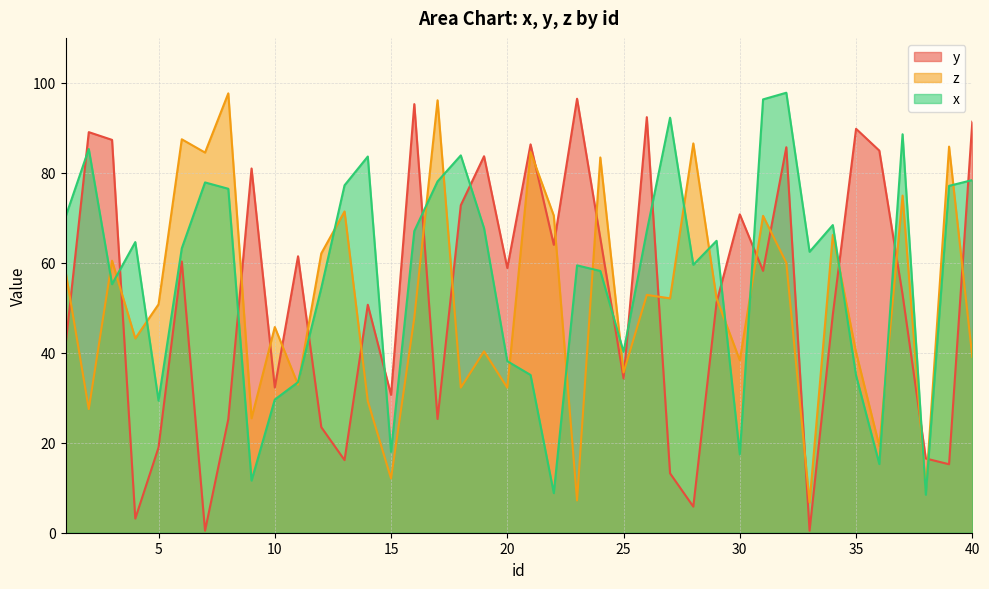

Between 38 and 20, which is larger?

20